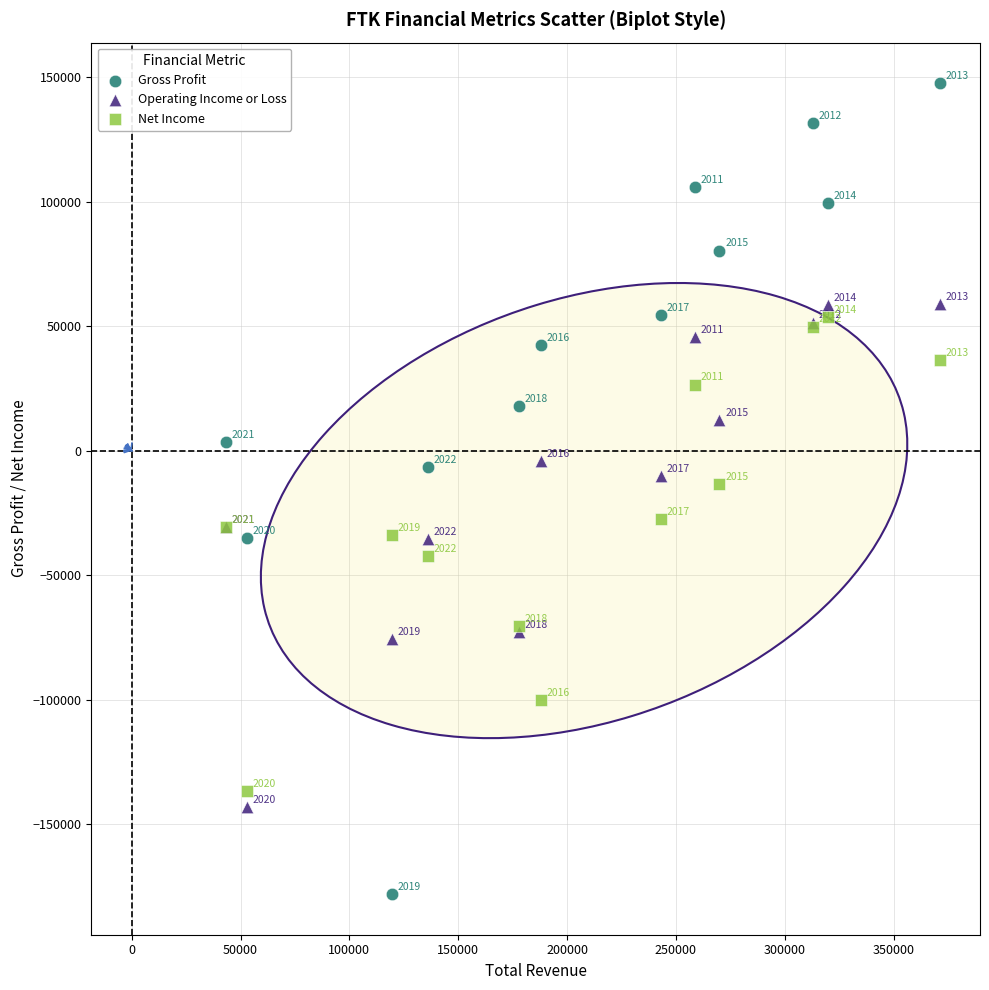

Which series has the largest Y range (max minus min)?

Gross Profit